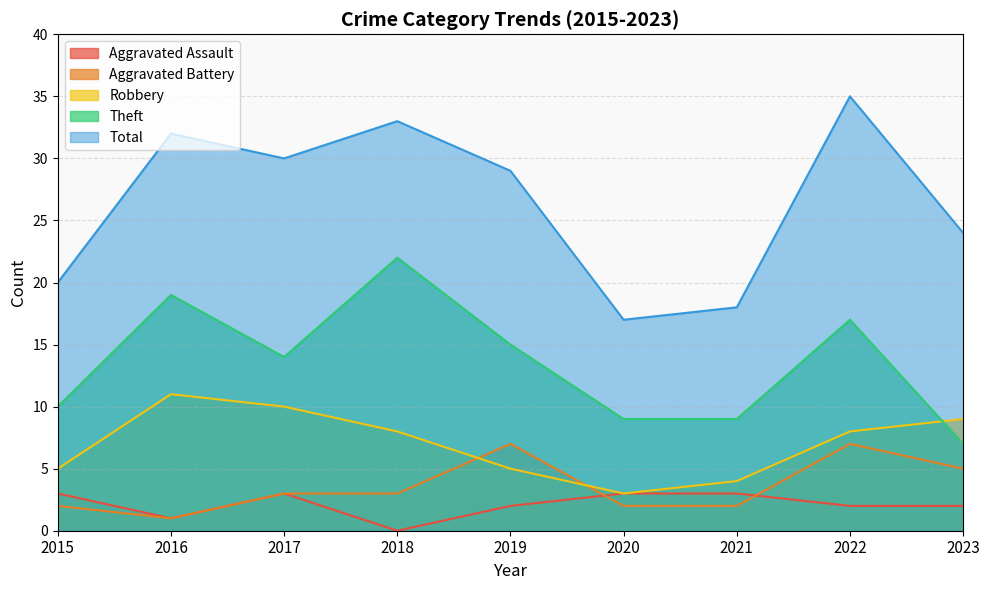

What value does the Aggravated Battery series have at 2018?

3